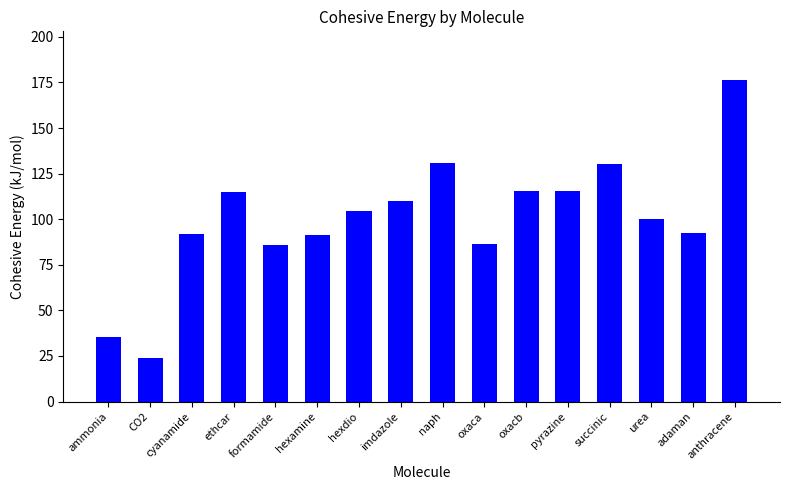

Is it true that the value at imdazole is 109.8?

True